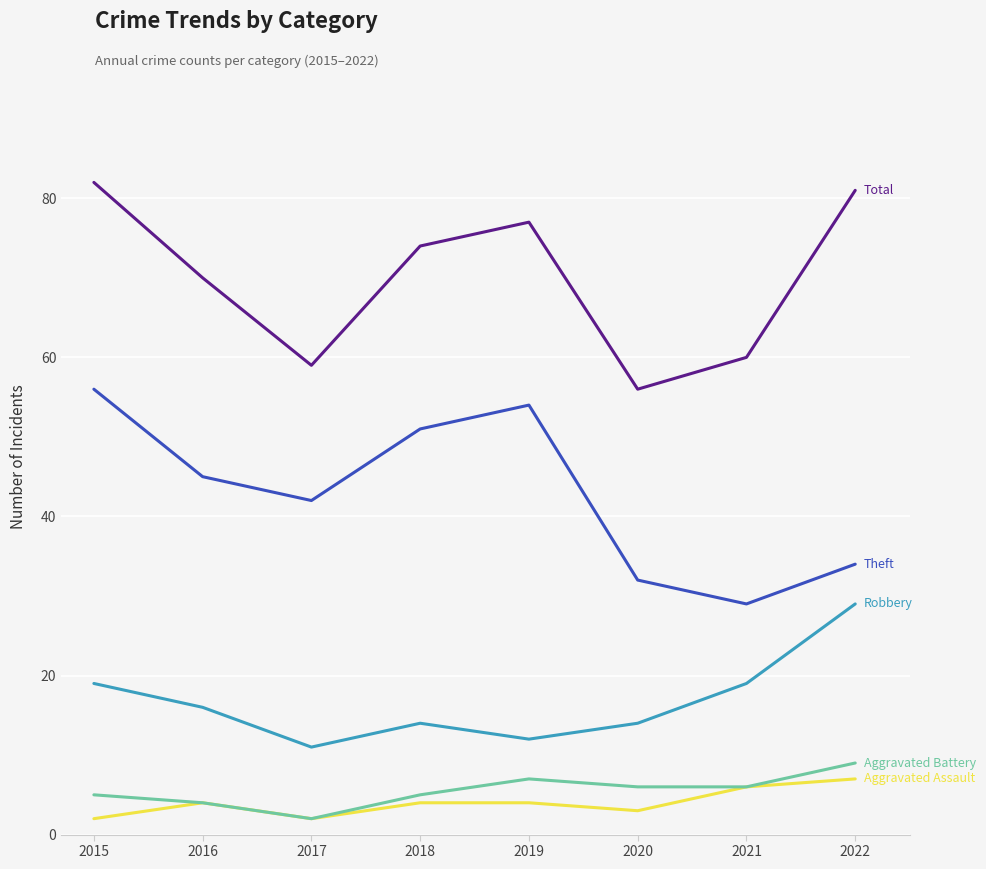

Is this an area chart (filled region under the line)?

No